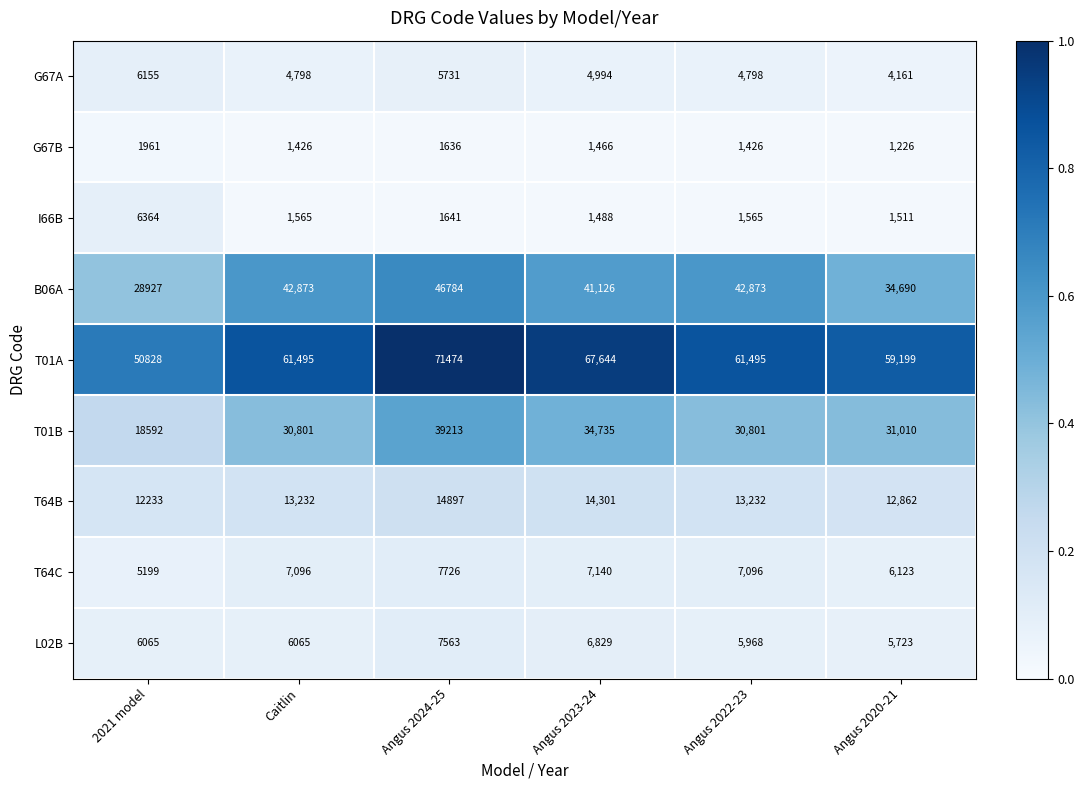

Is it true that L02B equals 5968 at Angus 2022-23?

True